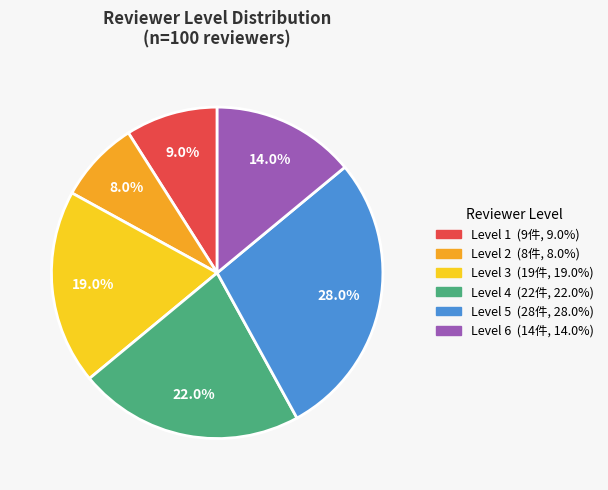

How many segments does this pie chart have?

6